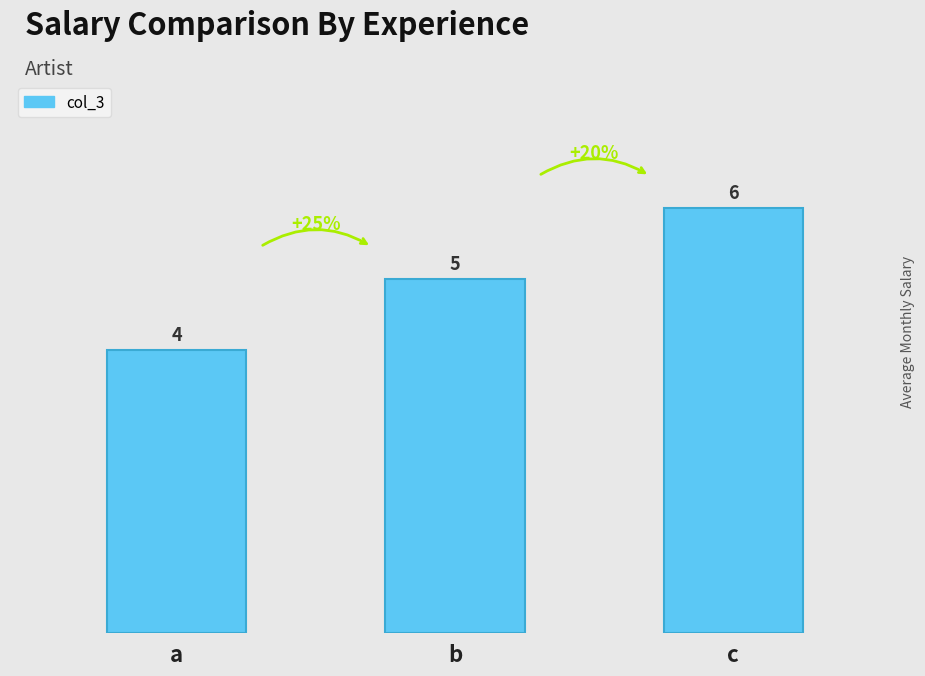

List the labels in order of value, largest first.

c, b, a